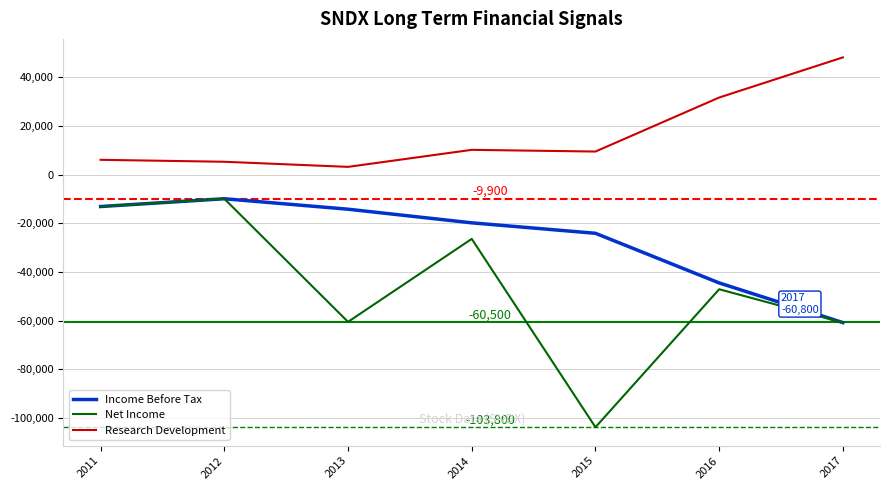

What are all the series names shown in the legend?

Income Before Tax, Net Income, Research Development